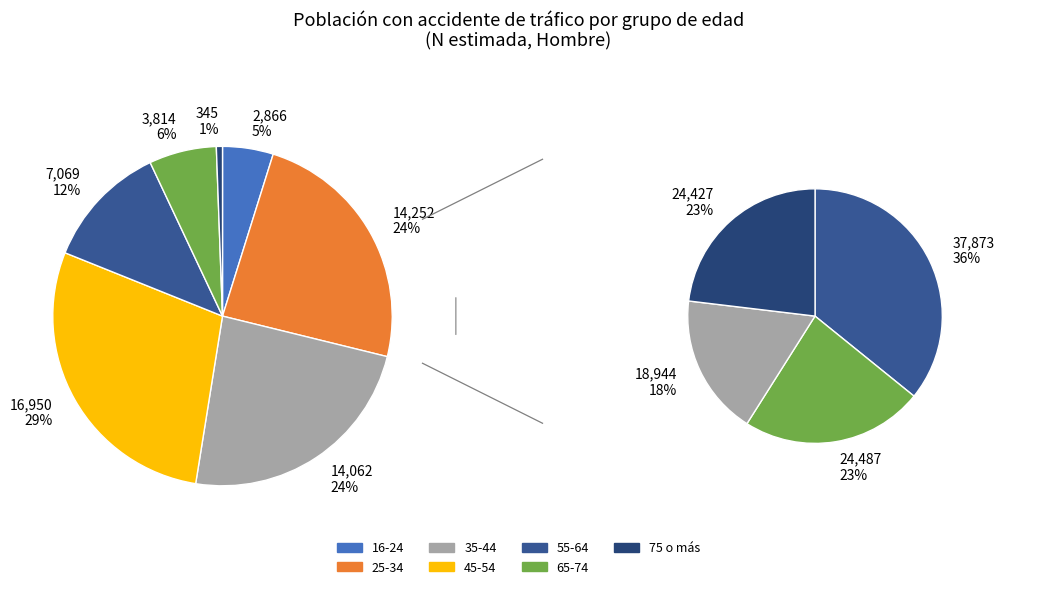

Combined, do 45-54 and 65-74 account for over 50%?

No